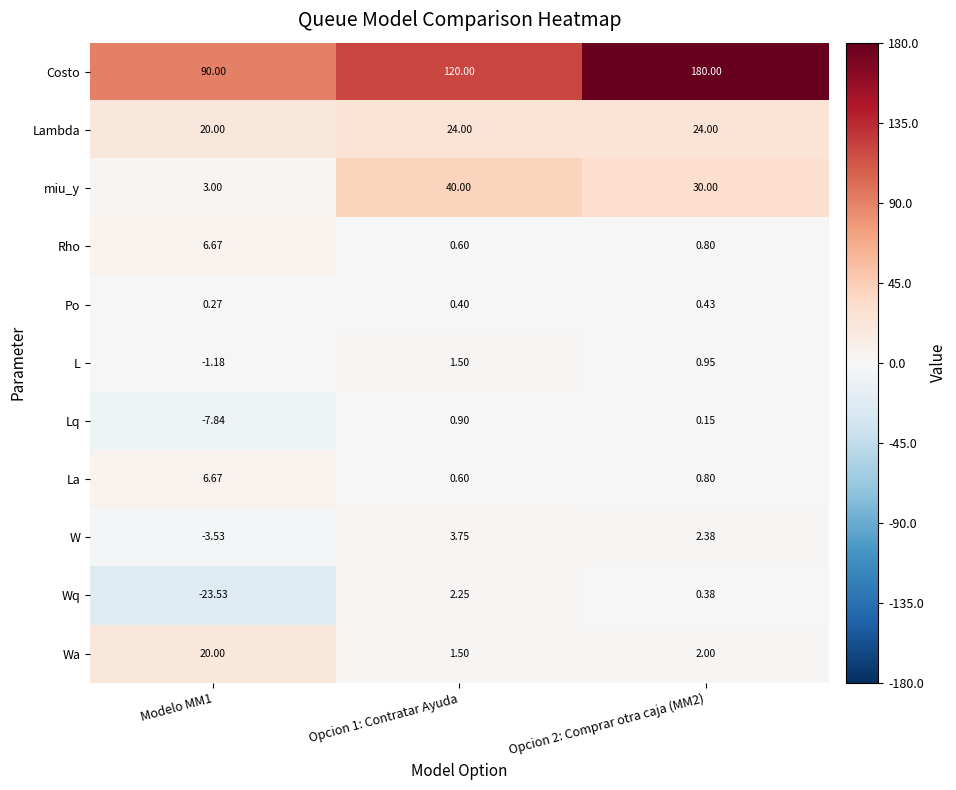

Is the value of Po at Opcion 2: Comprar otra caja (MM2) greater than the value of W at Modelo MM1?

Yes